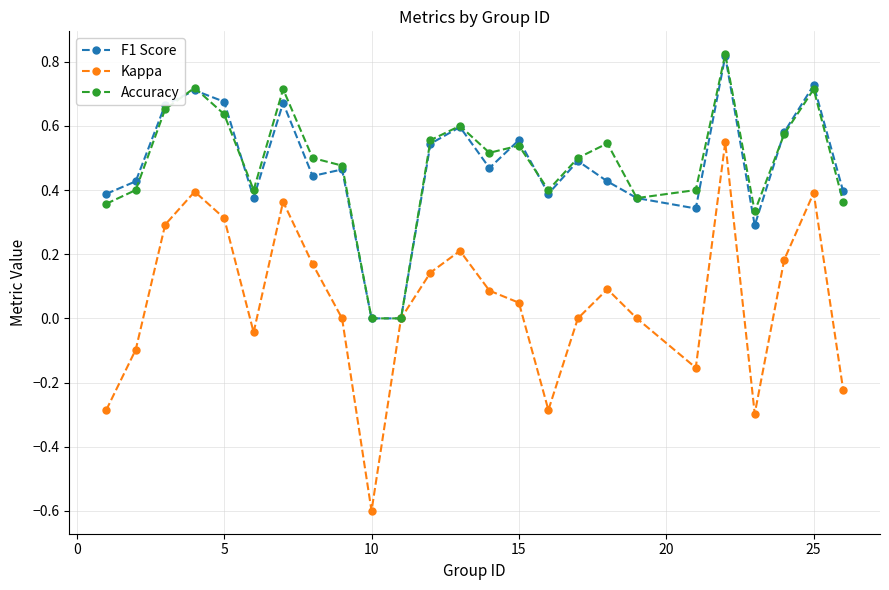

What is the minimum value shown in the chart?

-0.6